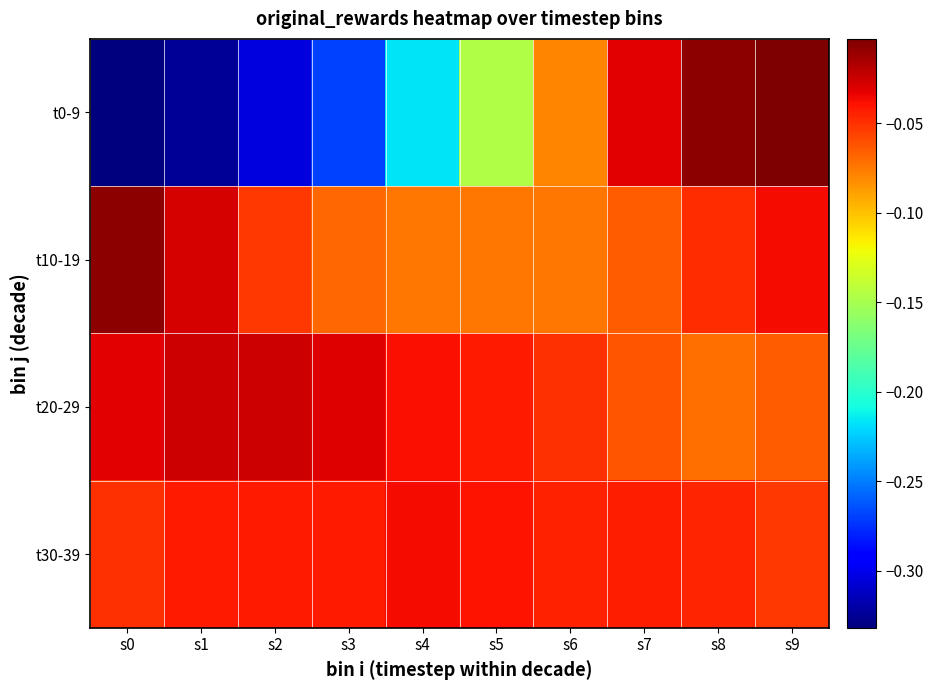

Reading left to right, what are all the values shown in this chart?

t0-9: s0=-0.3	s1=-0.3	s2=-0.3	s3=-0.3	s4=-0.2	s5=-0.1	s6=-0.1	s7=-0.0	s8=-0.0	s9=-0.0
t10-19: s0=-0.0	s1=-0.0	s2=-0.1	s3=-0.1	s4=-0.1	s5=-0.1	s6=-0.1	s7=-0.1	s8=-0.0	s9=-0.0
t20-29: s0=-0.0	s1=-0.0	s2=-0.0	s3=-0.0	s4=-0.0	s5=-0.0	s6=-0.1	s7=-0.1	s8=-0.1	s9=-0.1
t30-39: s0=-0.0	s1=-0.0	s2=-0.0	s3=-0.0	s4=-0.0	s5=-0.0	s6=-0.0	s7=-0.0	s8=-0.0	s9=-0.1